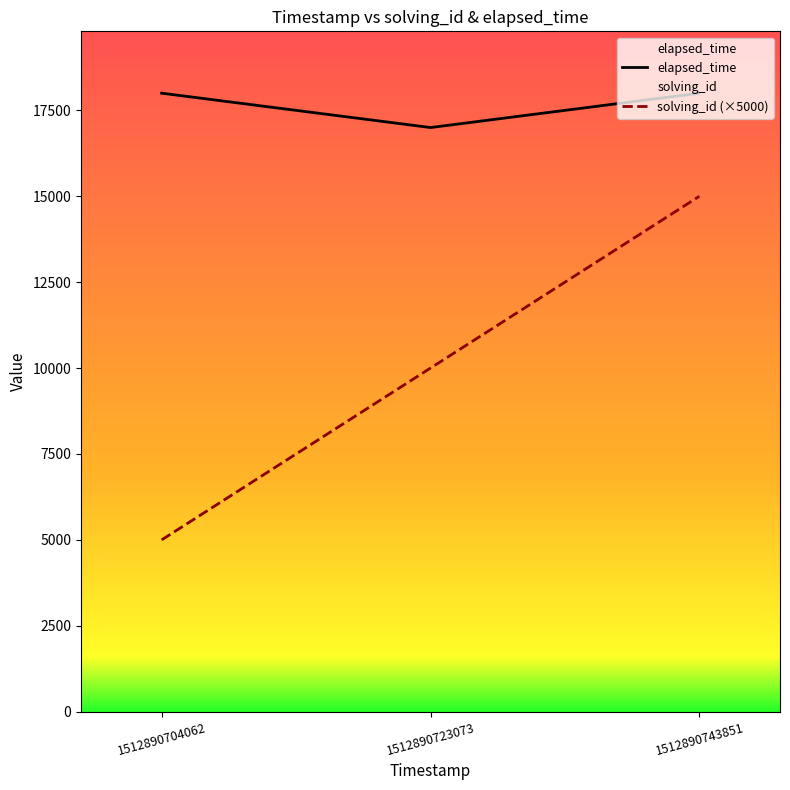

At 1512890723073, list the series in order from largest to smallest.

elapsed_time, solving_id